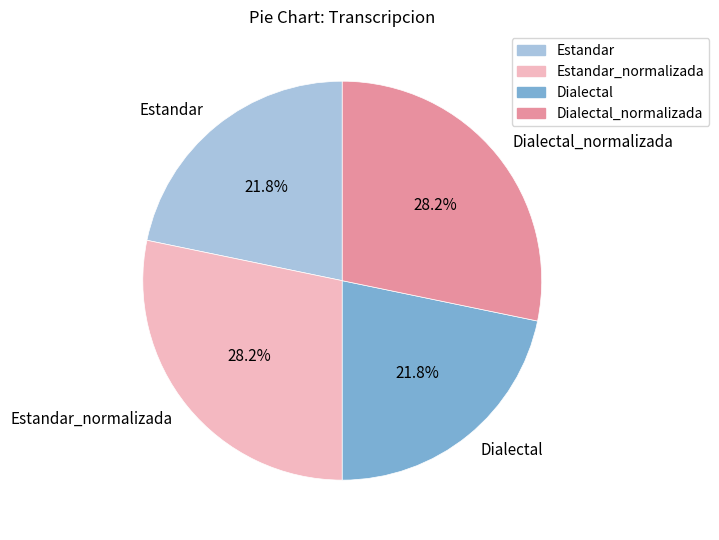

What is the total percentage of Dialectal and Dialectal_normalizada?

50.0%